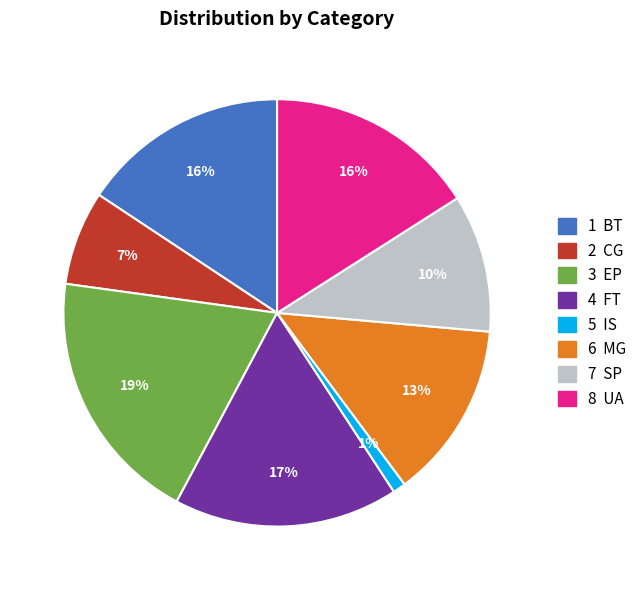

Is there any slice that represents more than half of the pie?

No